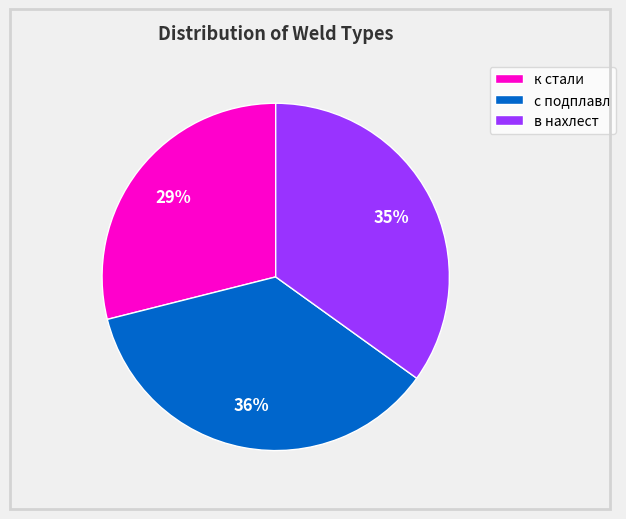

Which slice is the largest?

с подплавл